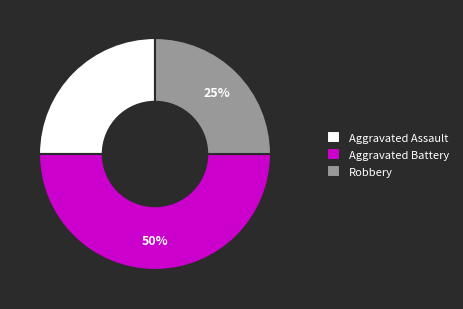

To the nearest percent, what is the combined percentage of Robbery and Aggravated Battery?

75%